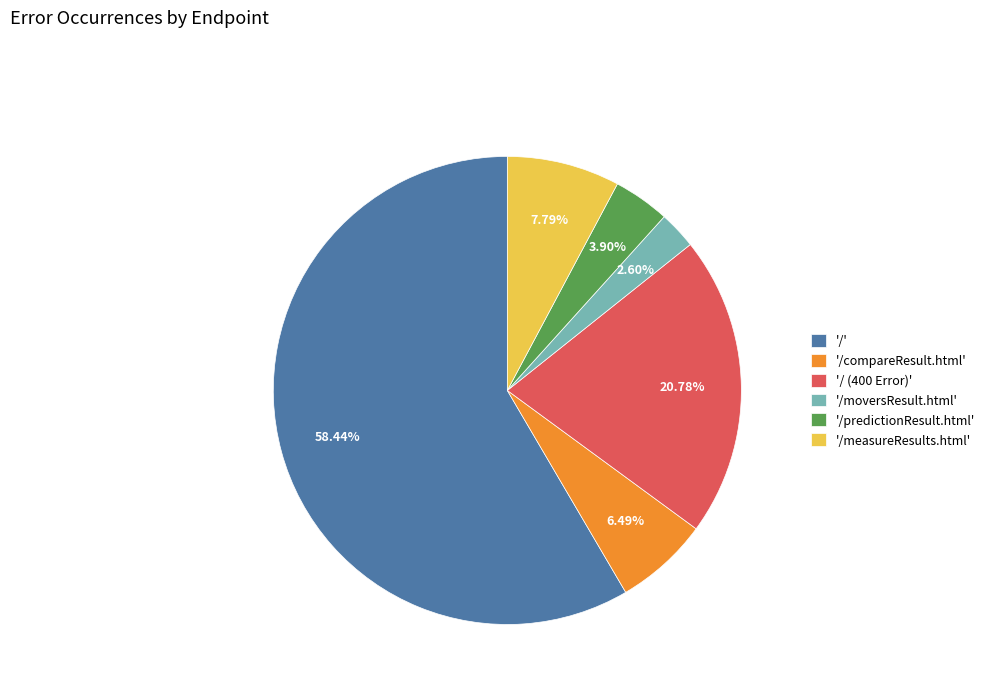

Approximately how many times larger is the value at '/' compared to '/ (400 Error)'?

2.8